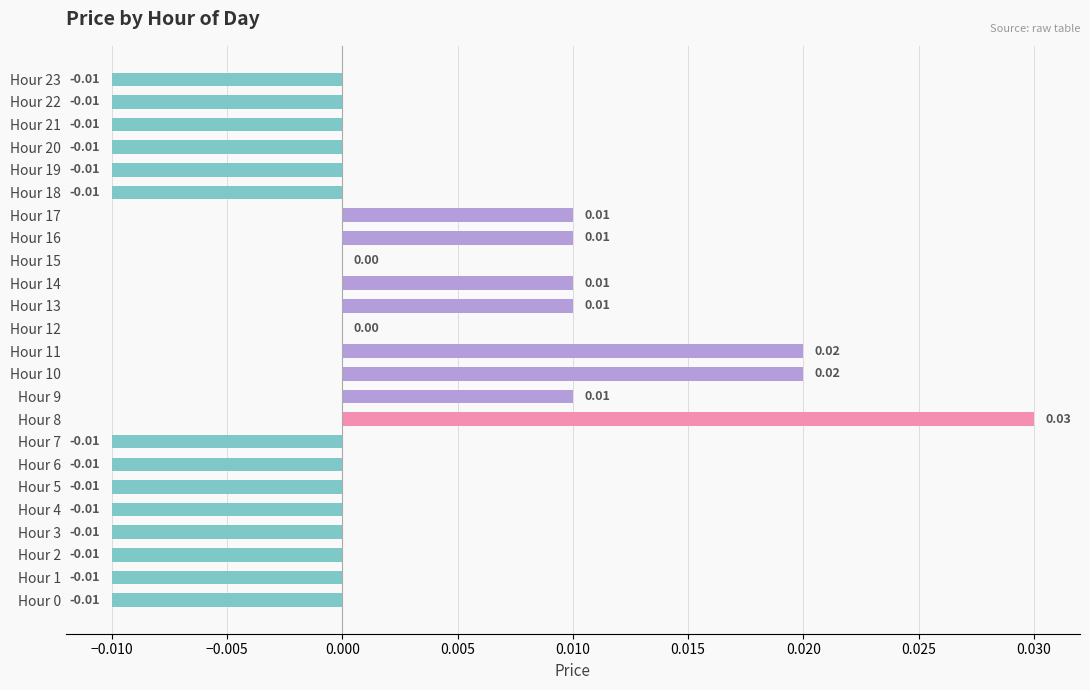

Are the bars grouped side by side (vs. stacked)?

No